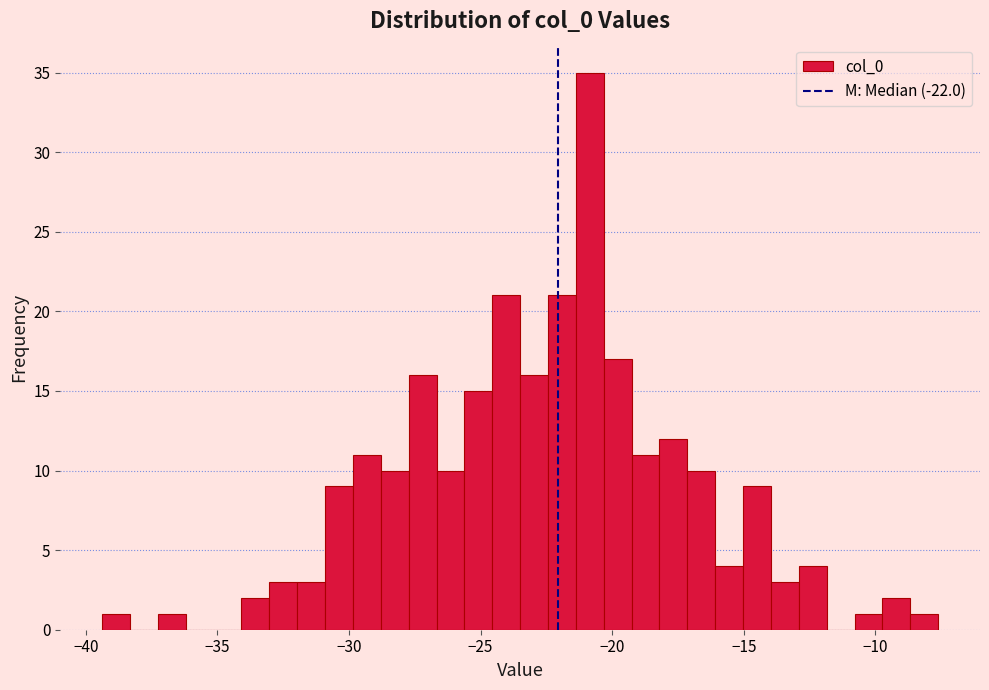

Around what value on the x-axis is the tallest bar? Give the approximate position of its centre, as read against the axis.

-21.0